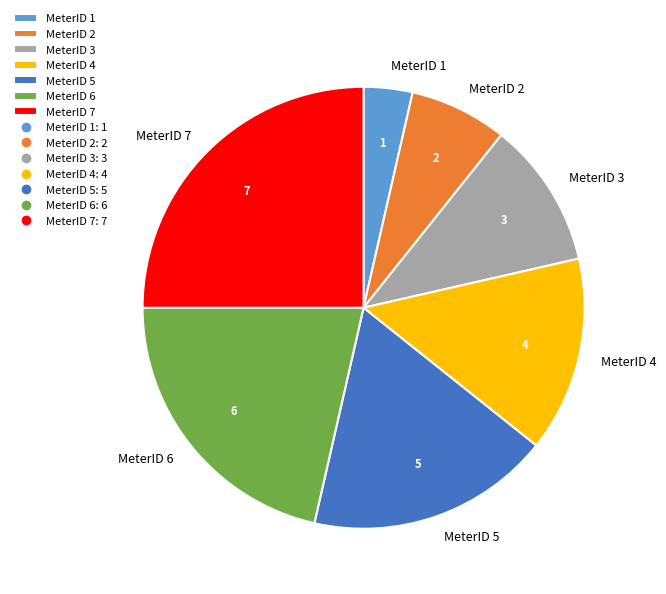

True or false: MeterID 1 accounts for 10% of the total.

False